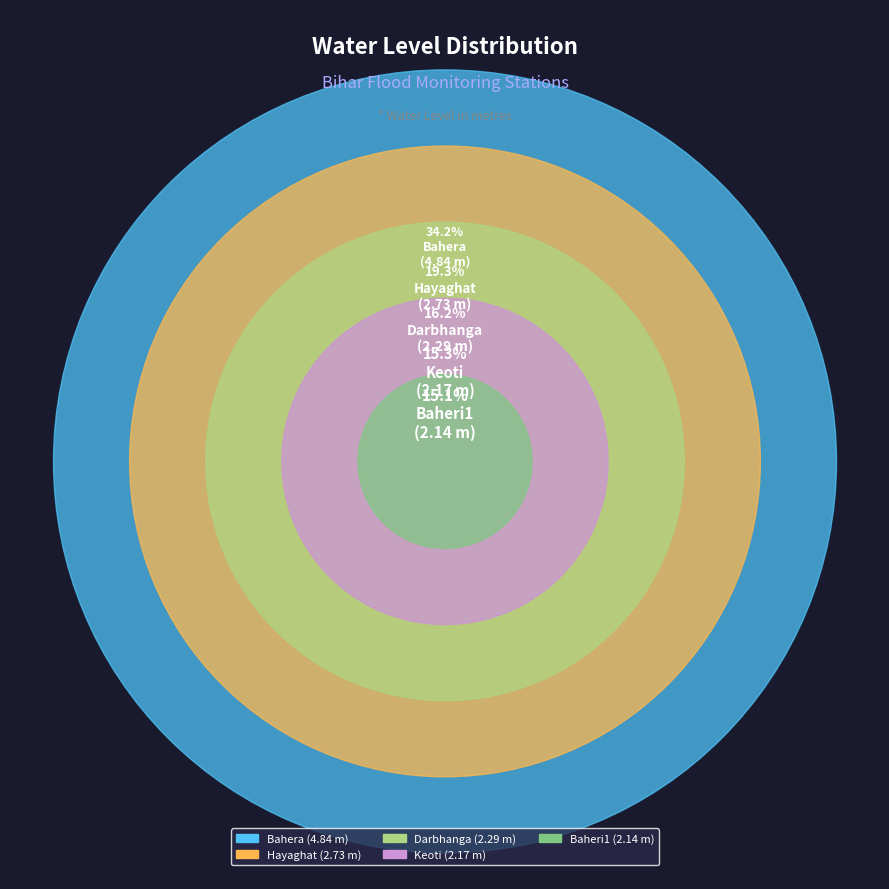

Does Keoti represent more than half of the total?

No